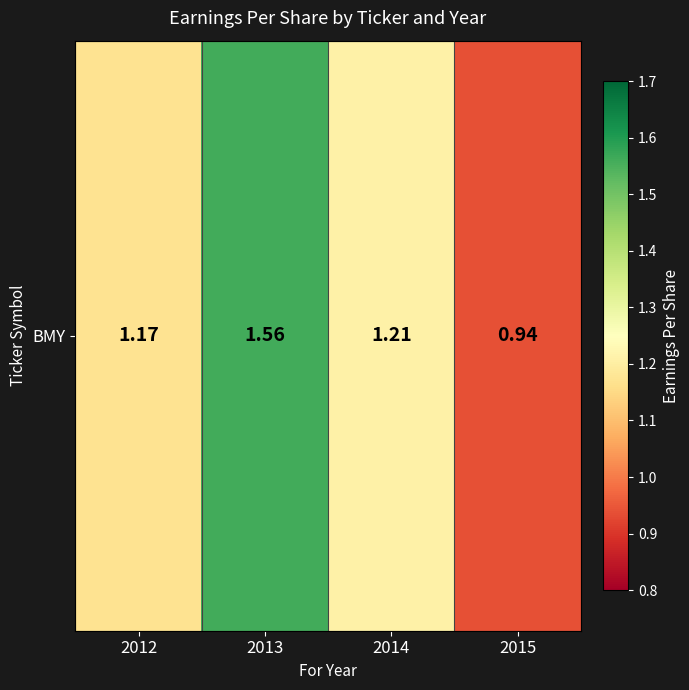

How many distinct data groups are displayed?

1